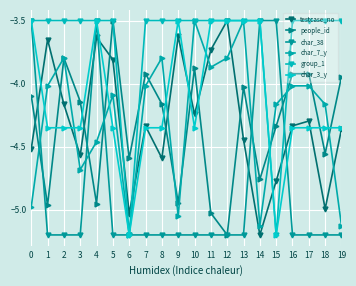

After their last crossing, which series has the higher values: people_id or testcase_no?

people_id